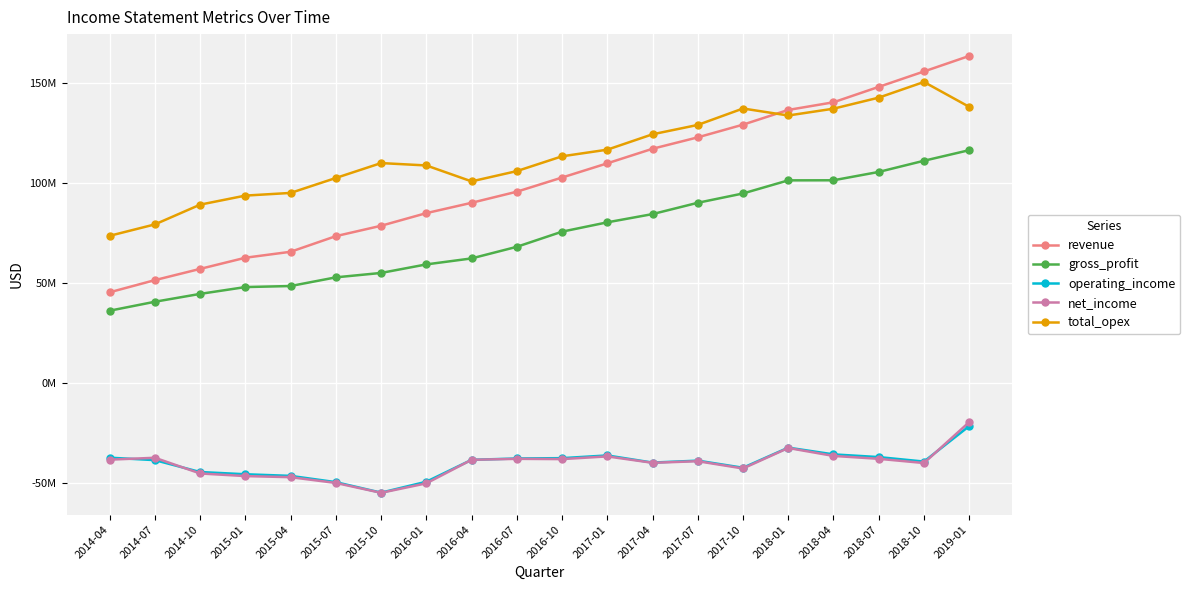

Between 2016-01 and 2018-01, which is larger?

2018-01